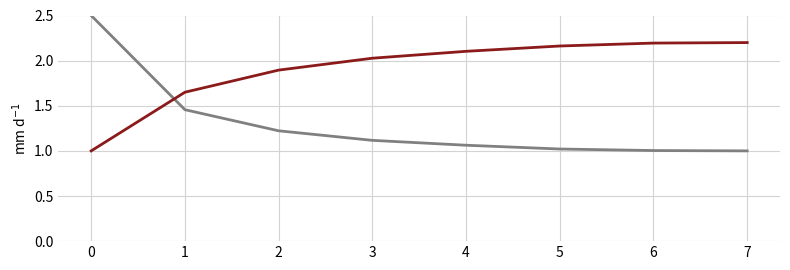

What is the difference between the highest and lowest values at 3?

0.9